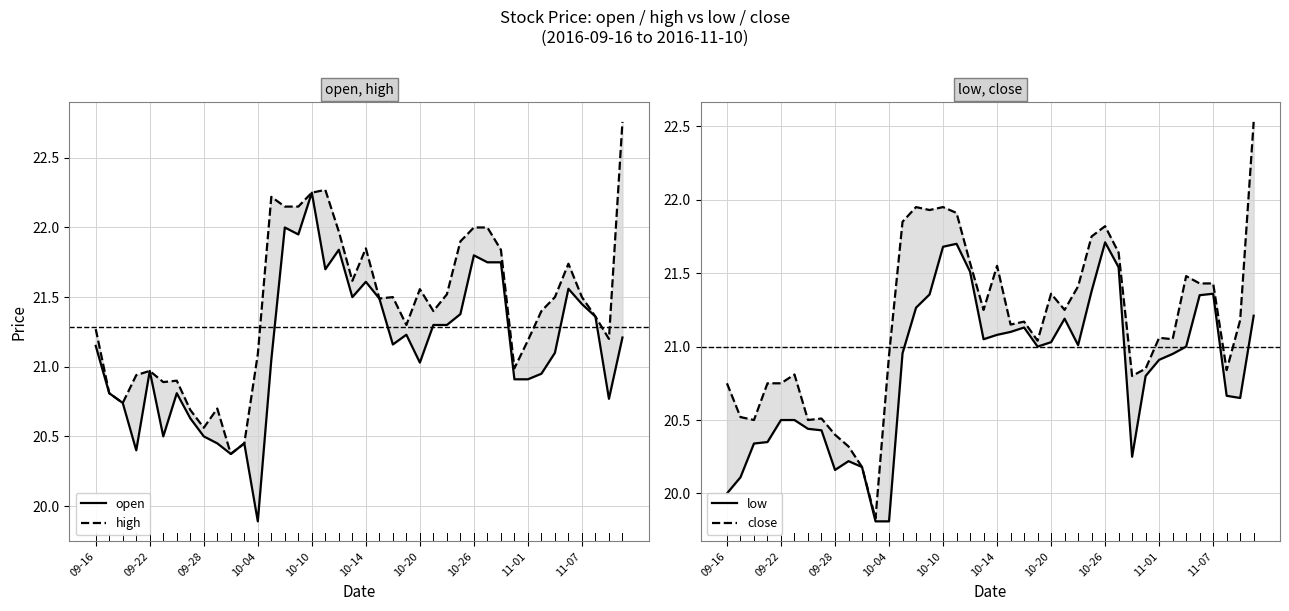

List the series in order of their peak value, lowest first.

low, open, close, high